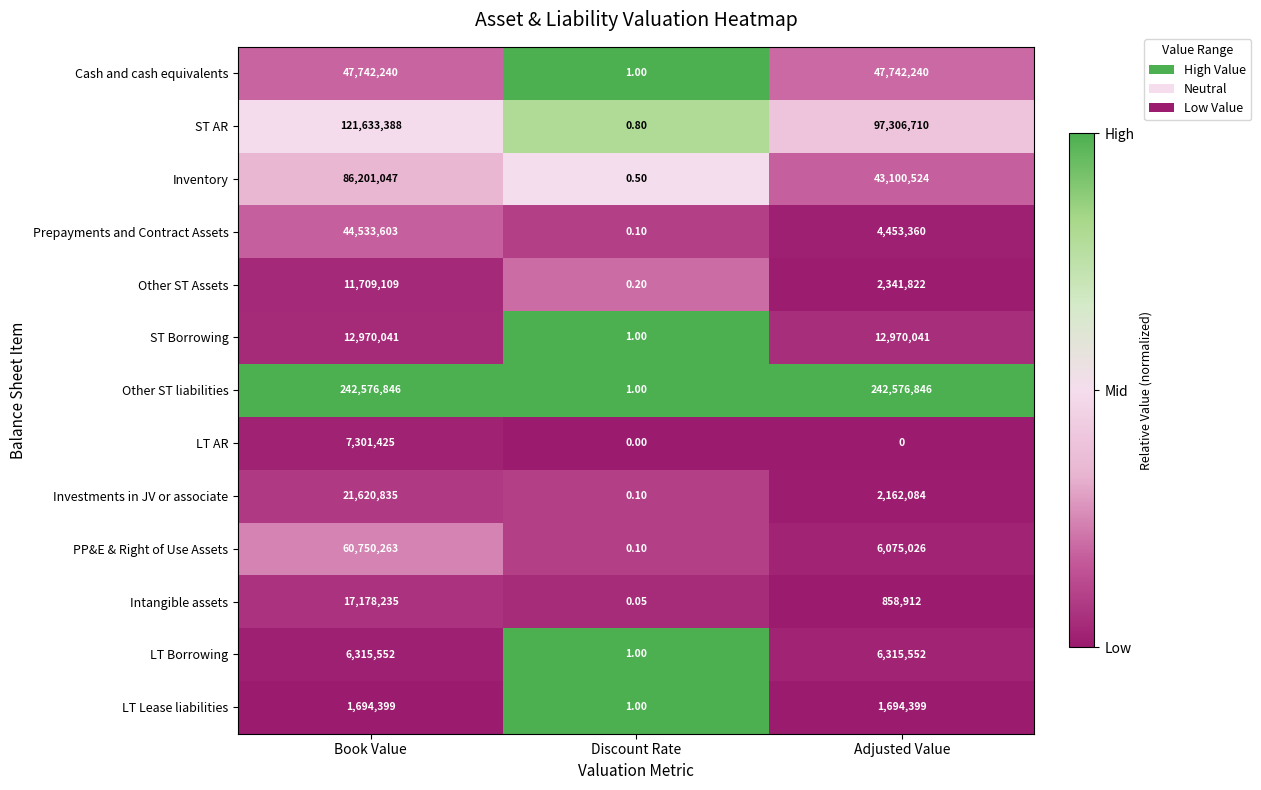

What is the greatest value displayed?

242576846.0